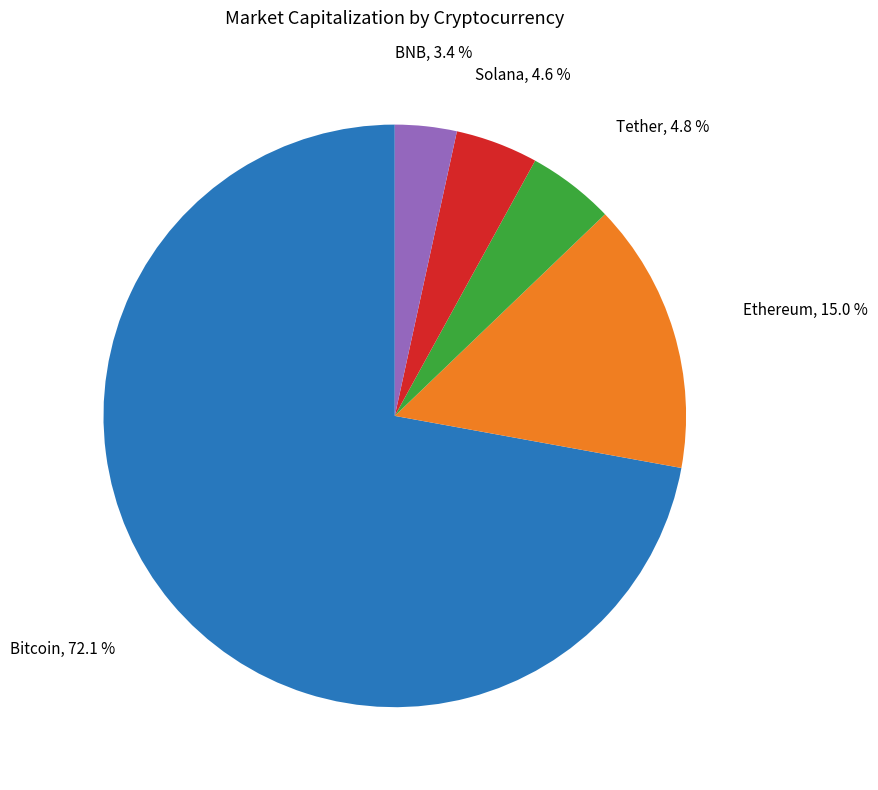

How much of the chart is everything except BNB?

96.6%